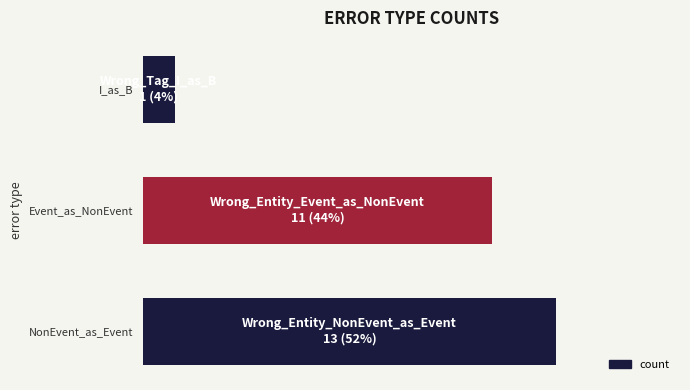

What is the greatest value displayed?

13